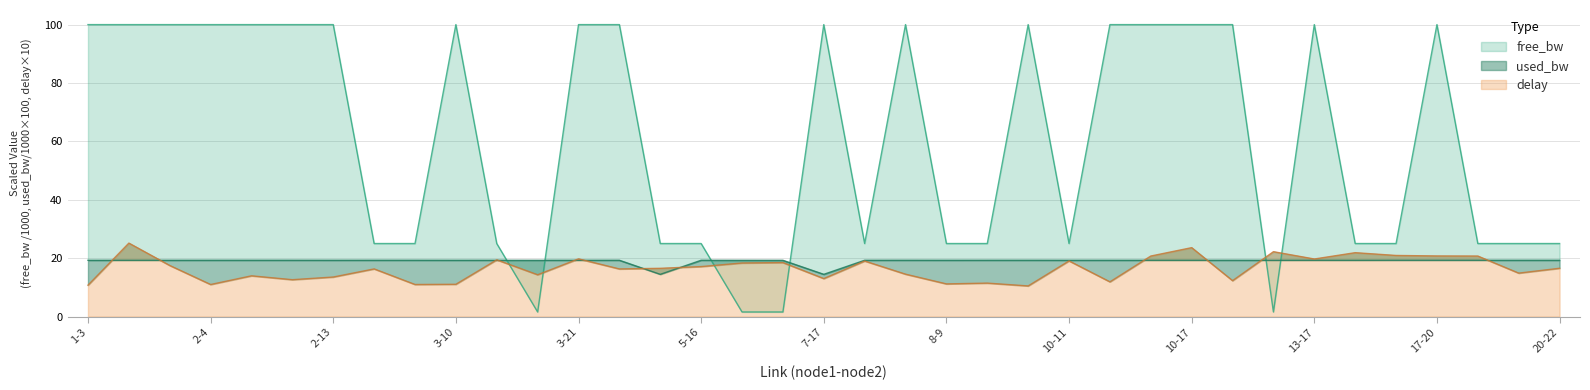

Is the value of used_bw at 6-7 greater than the value of delay at 6-19?

Yes